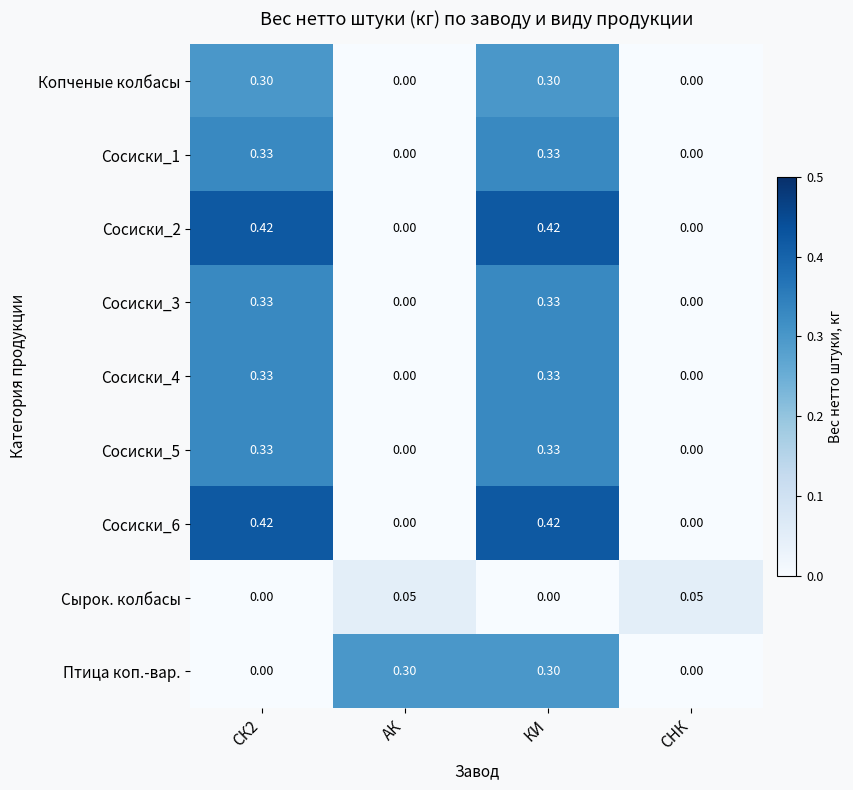

Is the value of Сосиски_6 at АК greater than the value of Сосиски_5 at СК2?

No